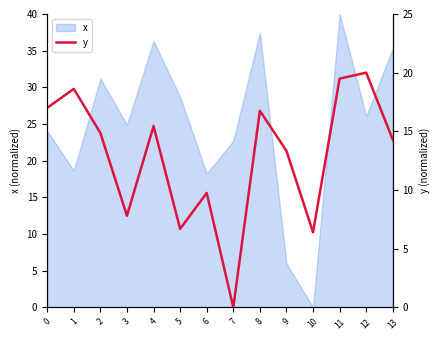

Which category has the lowest value in the x series?

10